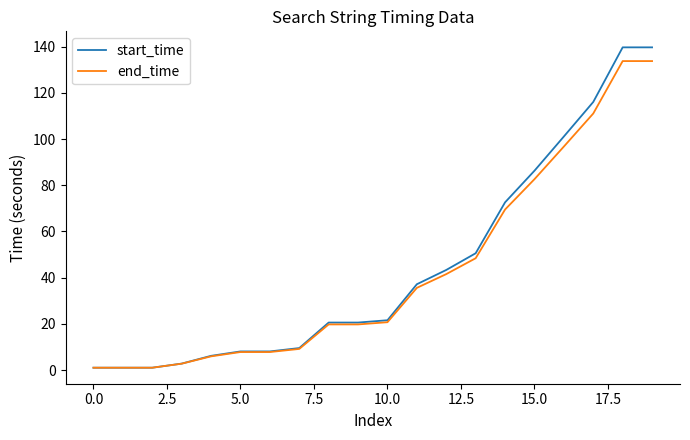

What is the highest value of the start_time series?

139.7